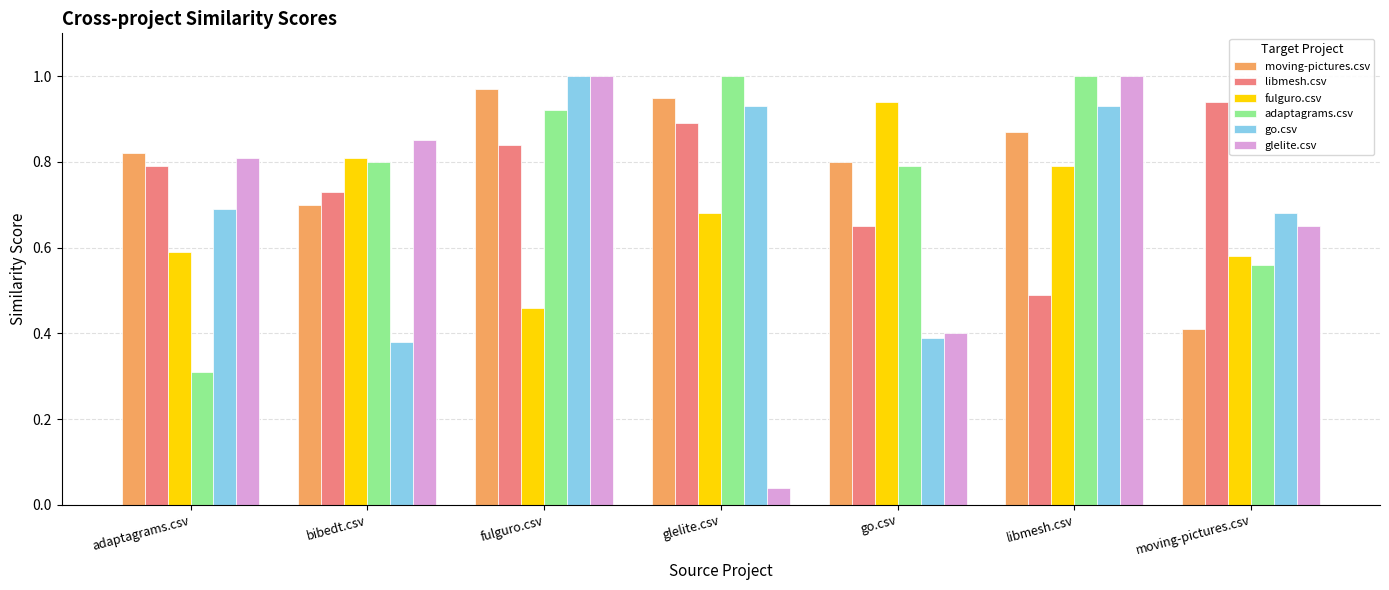

Are the bars horizontal?

No